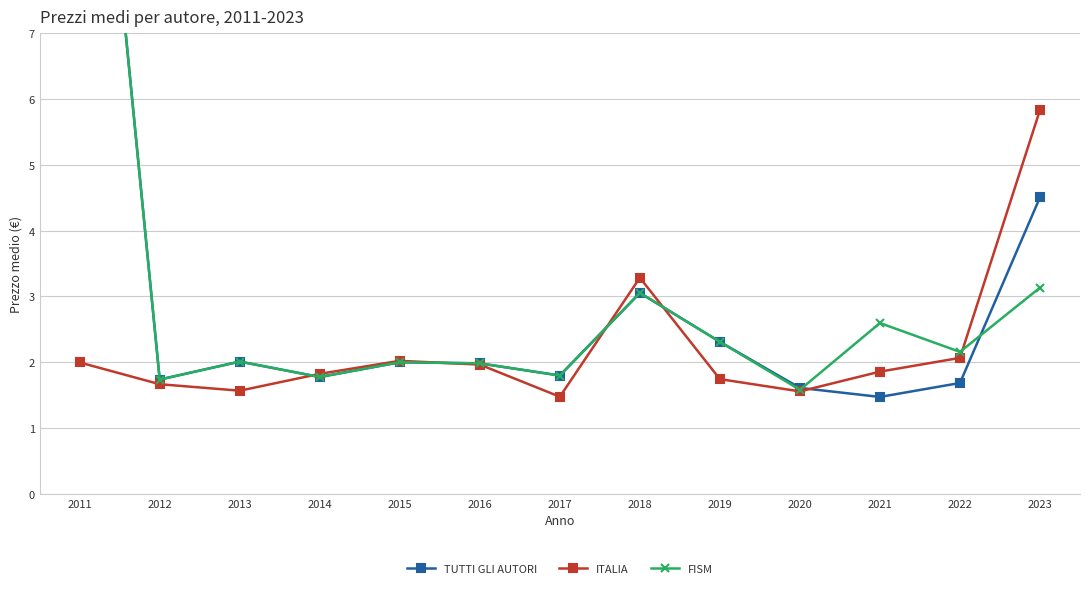

Which series changed the most between 2013 and 2019?

TUTTI GLI AUTORI